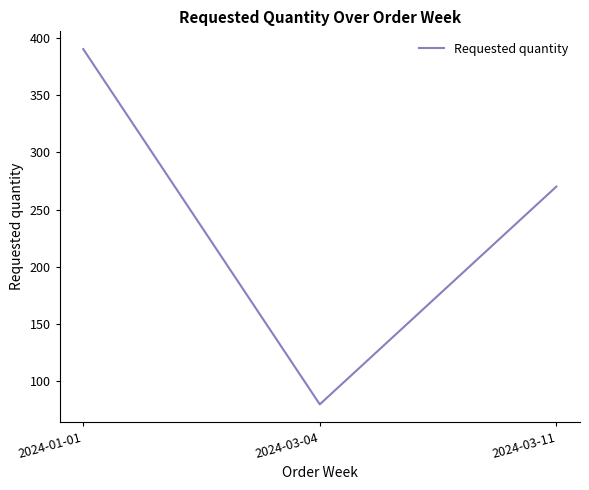

Is it true that the value at 2024-03-11 is 449?

False